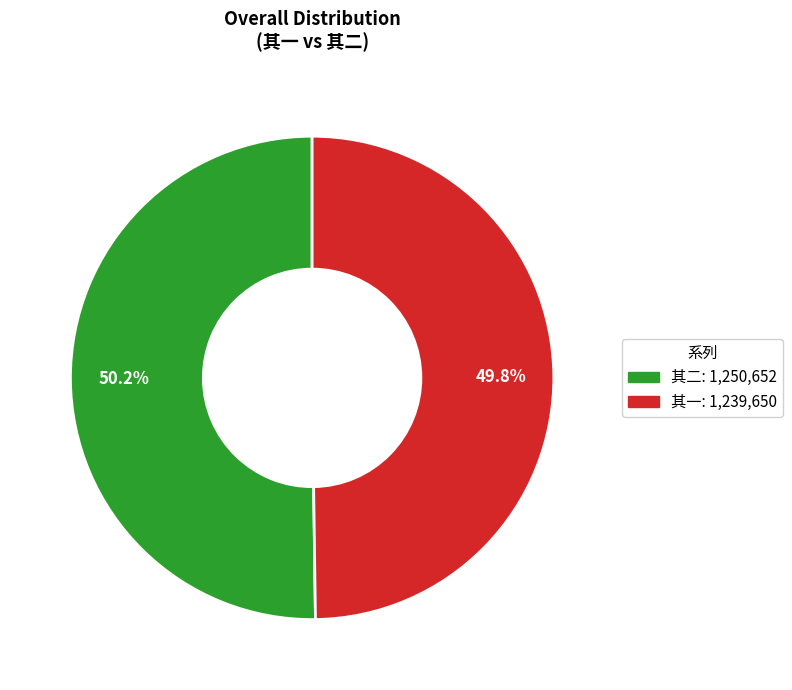

Is there any slice that represents more than half of the pie?

Yes